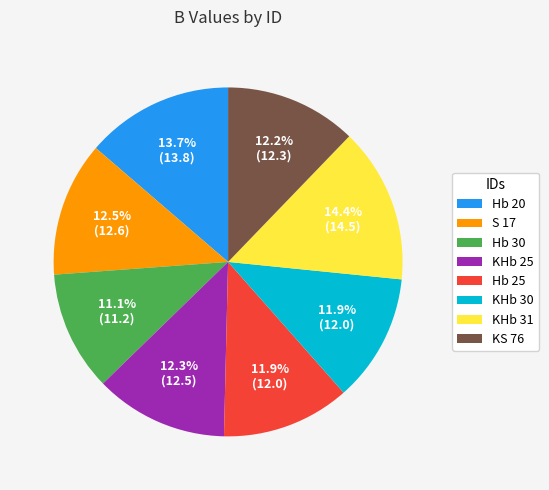

Approximately how many times larger is the value at KHb 31 compared to Hb 30?

1.3